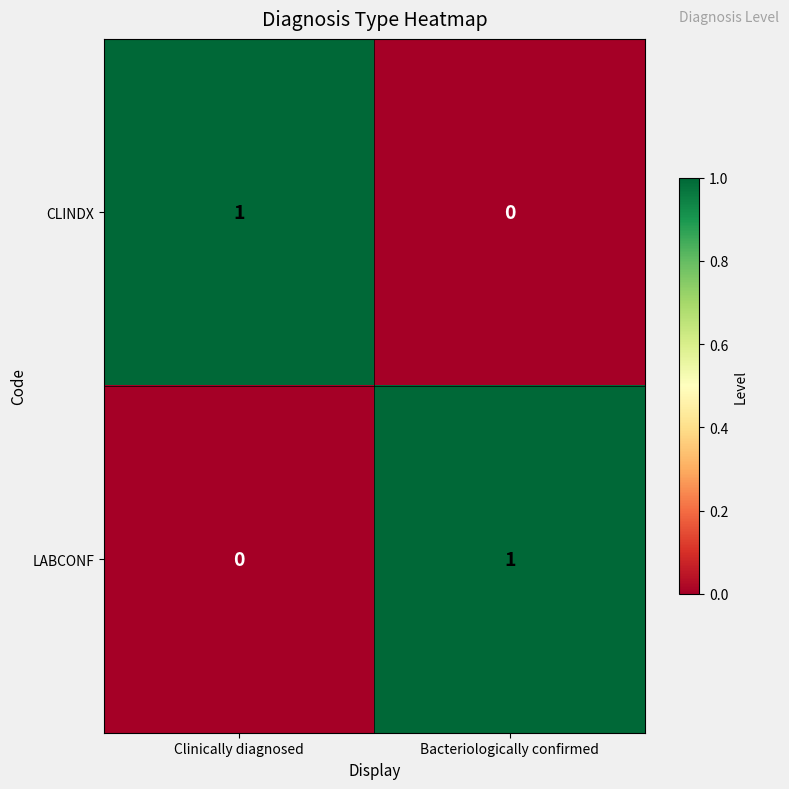

Where is LABCONF nearest to the value 0?

Clinically diagnosed